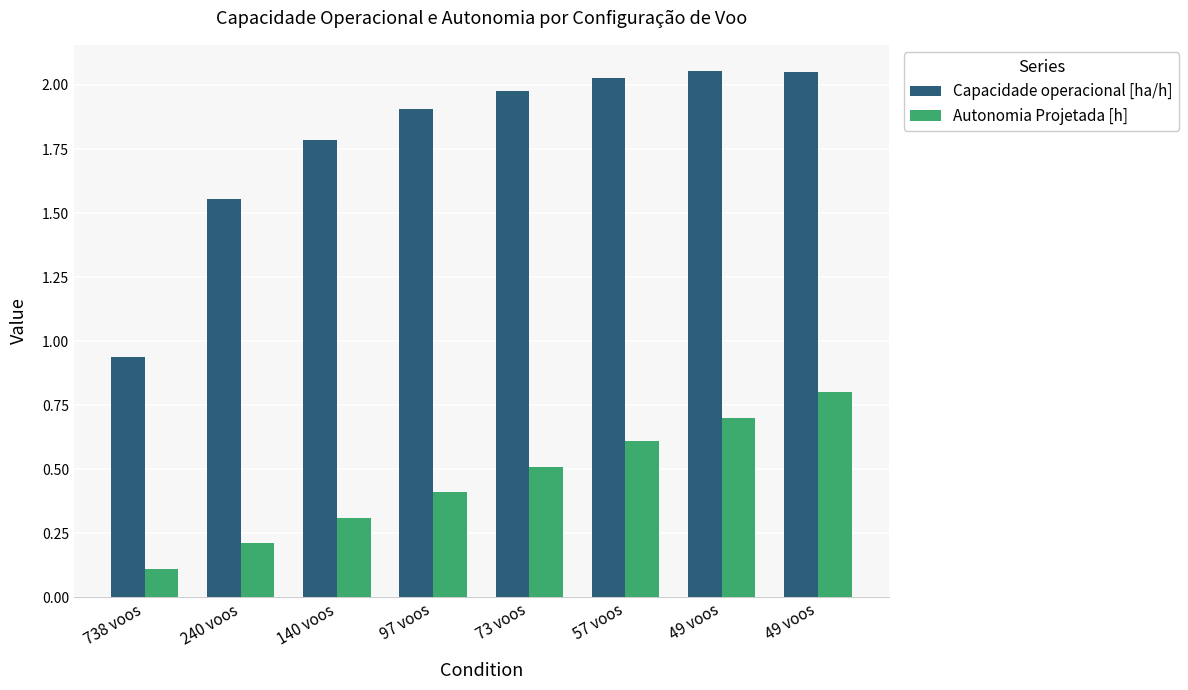

At which category is the sum across all series the highest?

49 voos